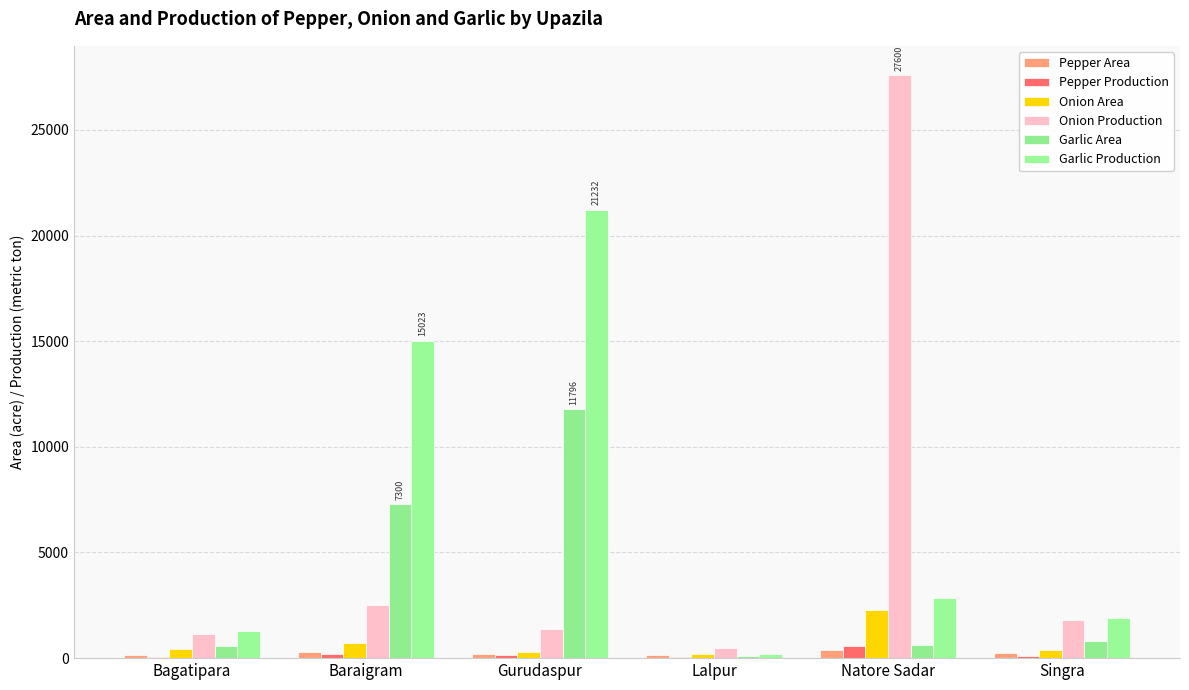

The Garlic Area series shows 350.9 at Bagatipara. True or false?

False